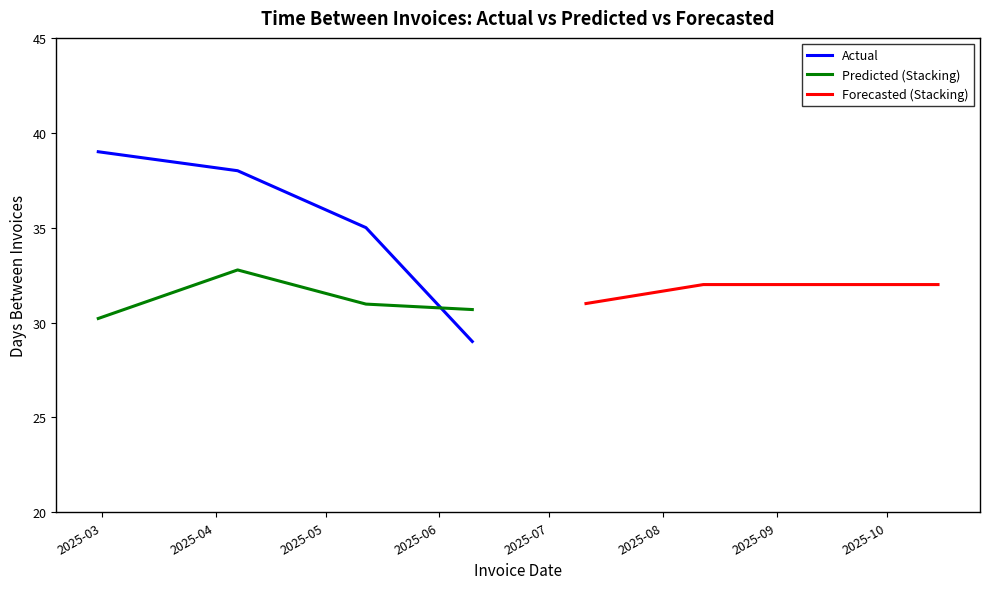

What is the value of the Forecasted (Stacking) point at the 3rd from the left?

32.0